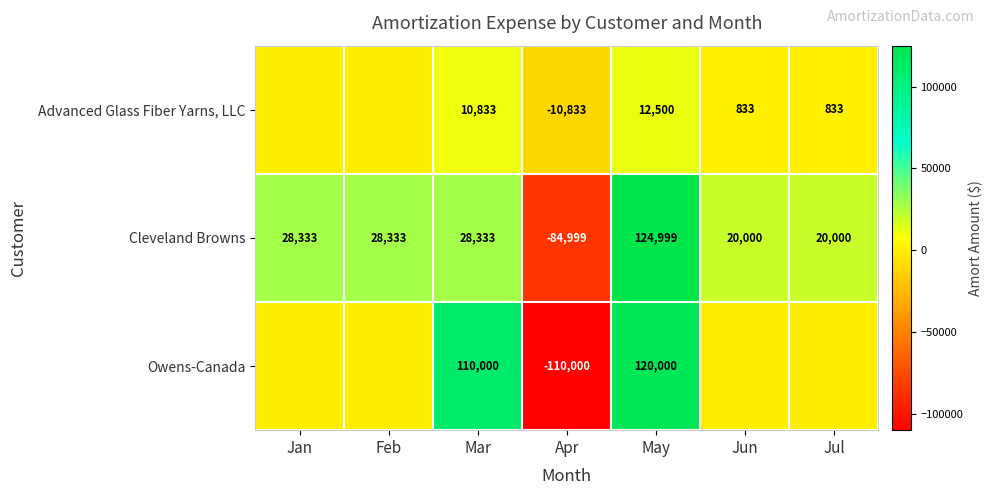

What is the lowest value of the Cleveland Browns series?

-84999